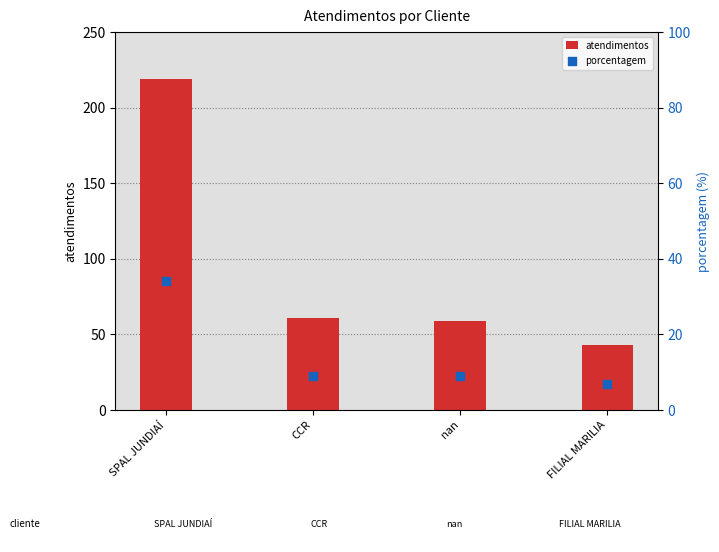

At how many categories does at least one series exceed 32?

4